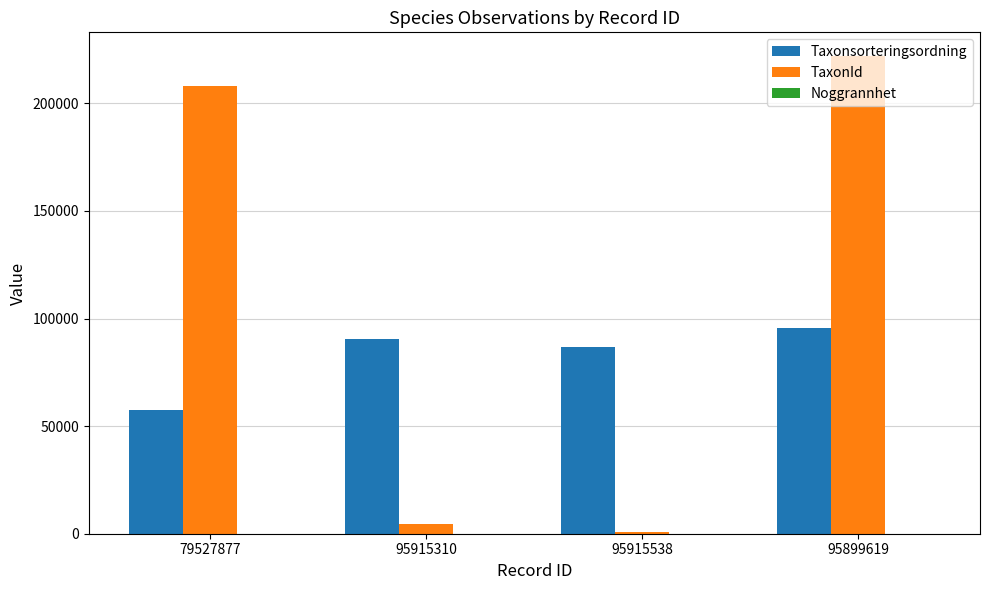

What is the maximum value shown in the chart?

221946